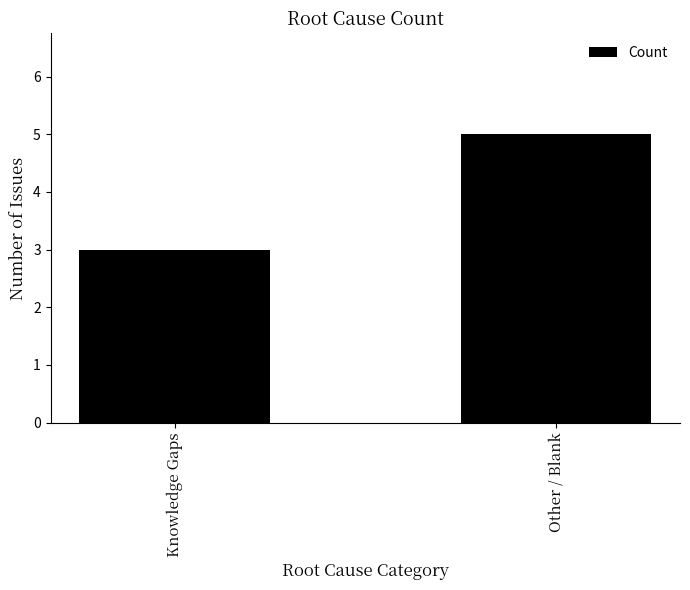

At which category does the chart reach its peak across all series?

Other / Blank